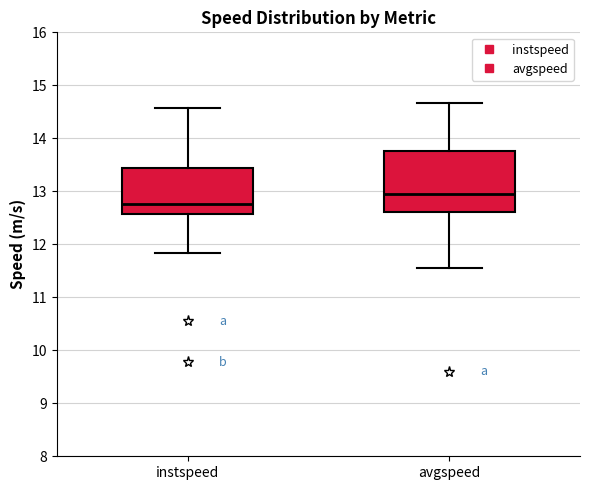

Reading left to right, read every box against the y-axis: the position of its median line, the range the box covers, and the ends of its whiskers. The values are not printed on the chart, so give them approximately, as read against the axis.

instspeed: median 12.8, box 12.6 to 13.4, whiskers 11.8 to 14.6
avgspeed: median 12.9, box 12.6 to 13.8, whiskers 11.6 to 14.7